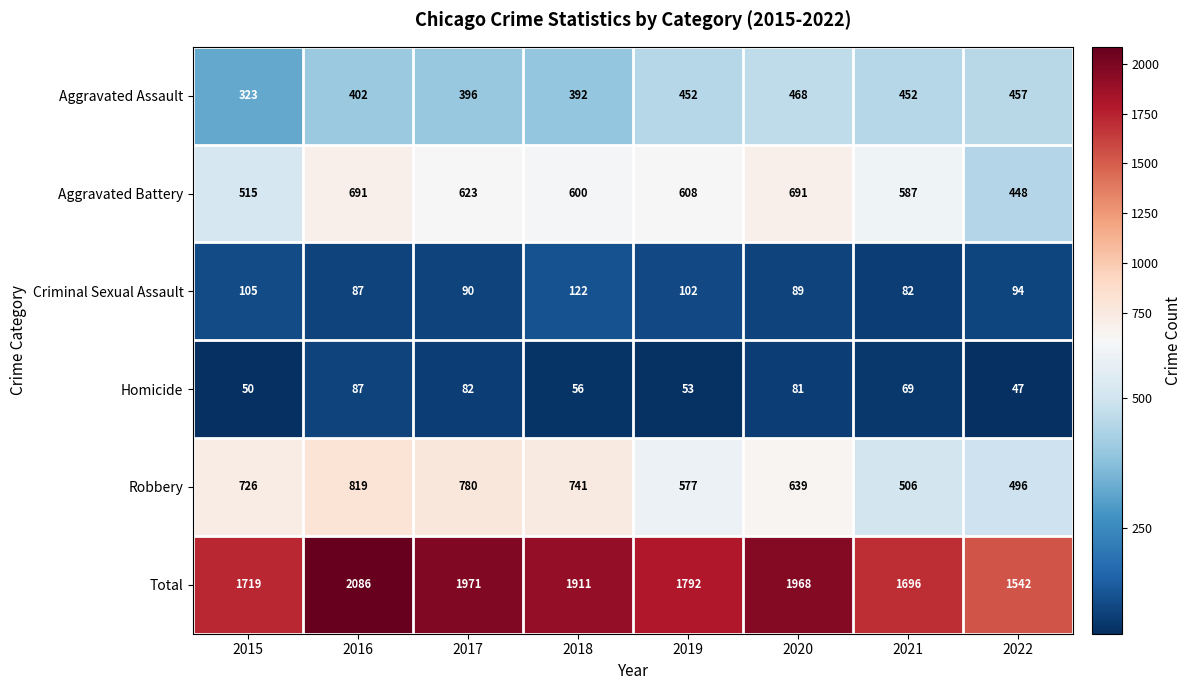

What is the total value across all series at 2019?

3584